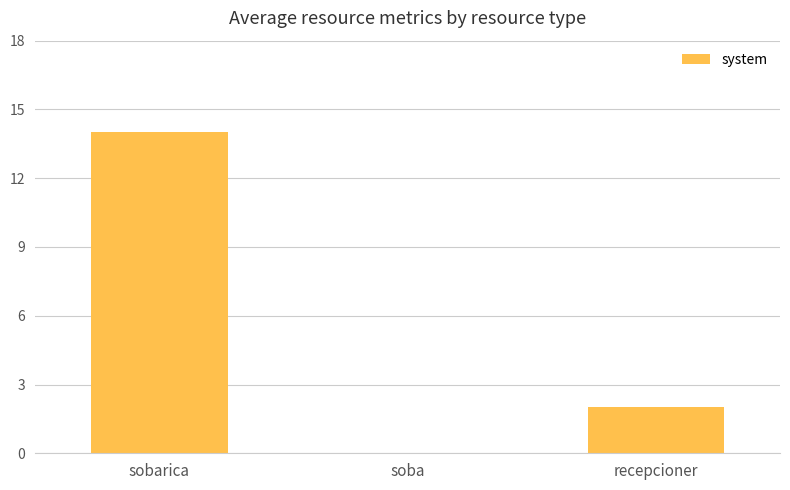

The chart shows a value of 3 at recepcioner. True or false?

False